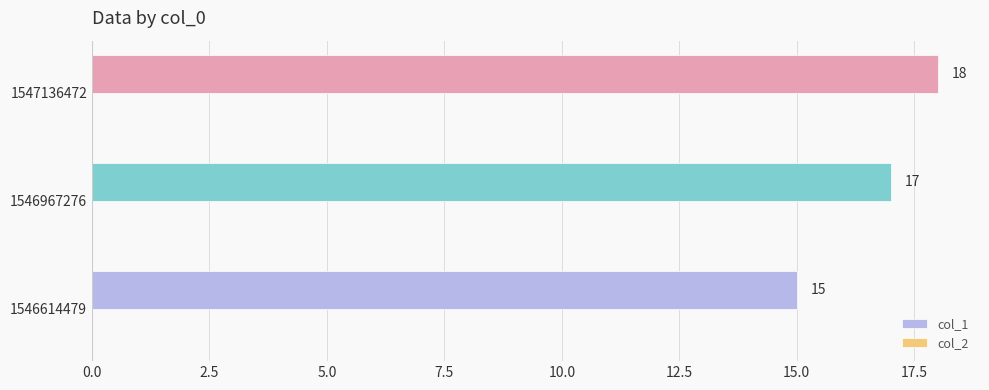

Reading top to bottom, what are all the values shown in this chart?

18	17	15